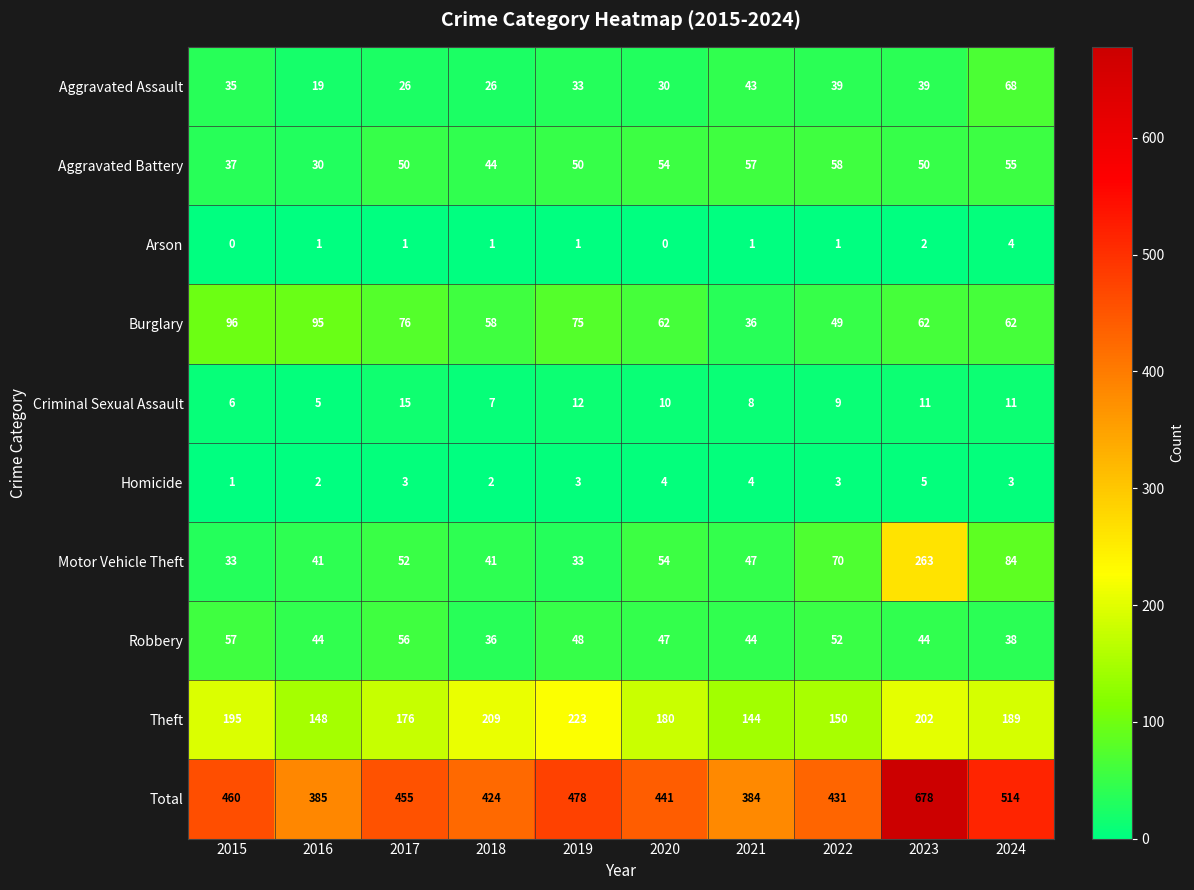

At which category does the chart reach its peak across all series?

2023